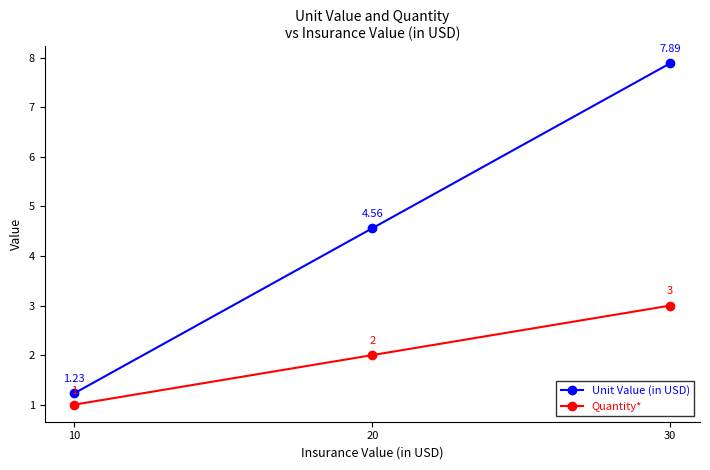

Which series has the largest total across all categories?

Unit Value (in USD)